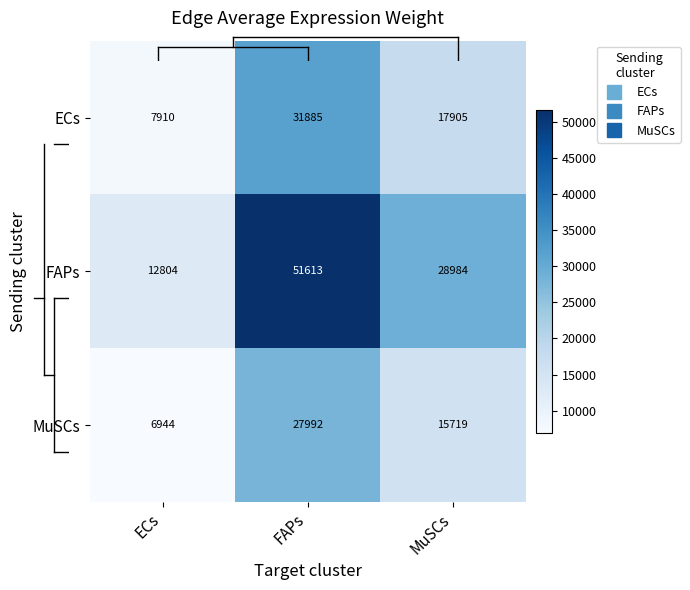

Between ECs and FAPs, which series saw the biggest shift?

FAPs